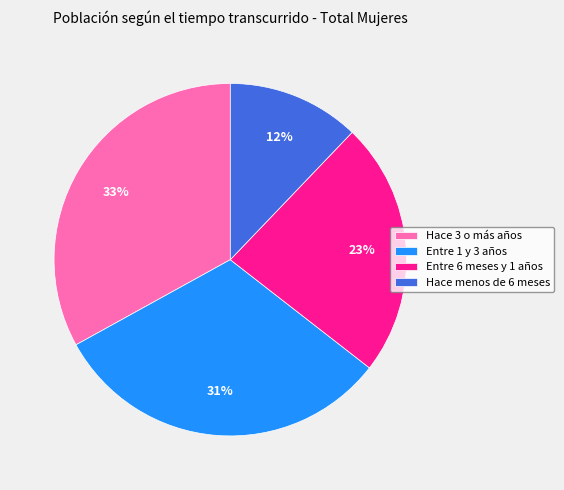

Count the number of slices in the pie.

4